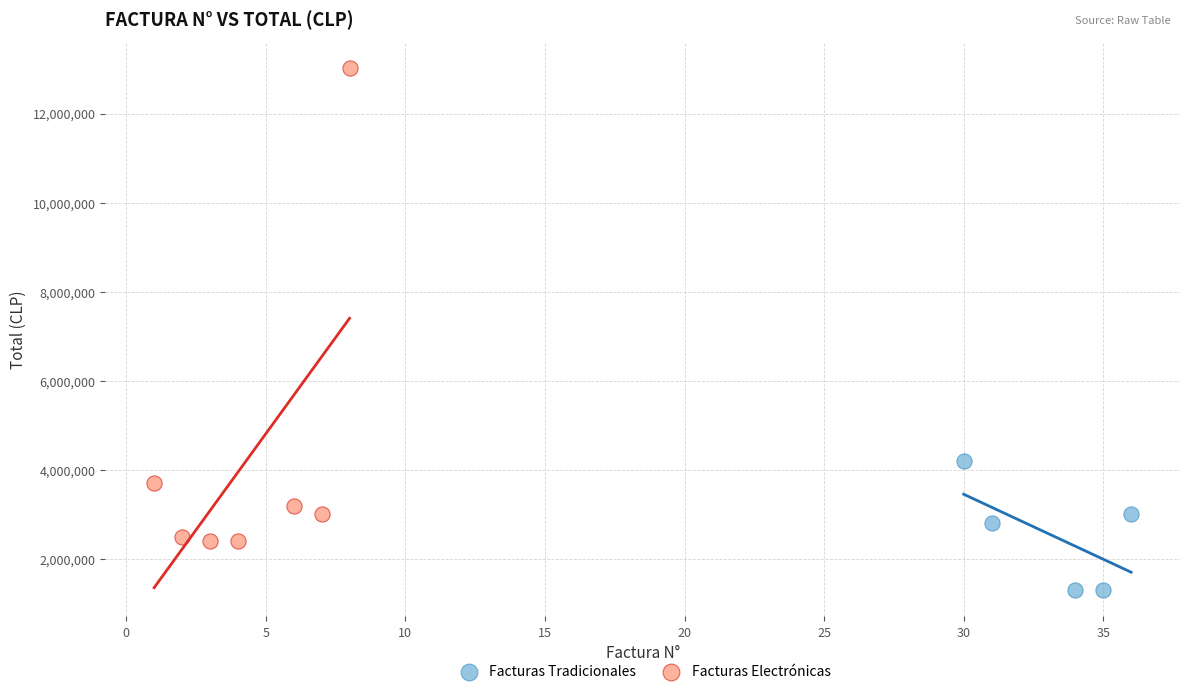

Which series has the largest Y range (max minus min)?

Facturas Electrónicas